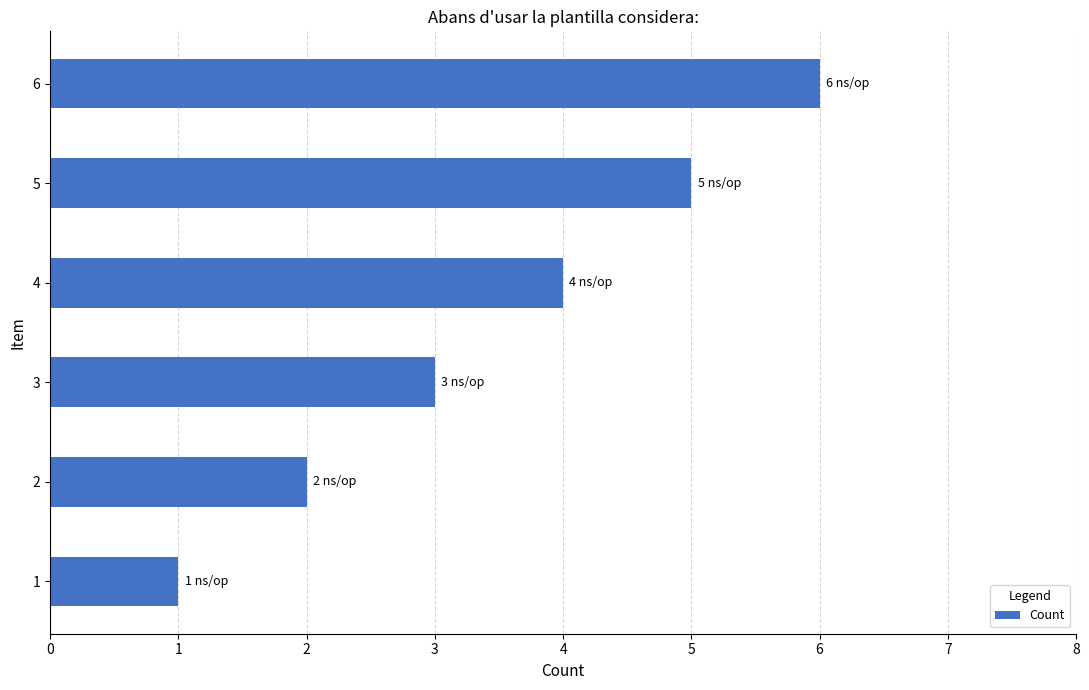

What is the difference between the values at 3 and 4?

1